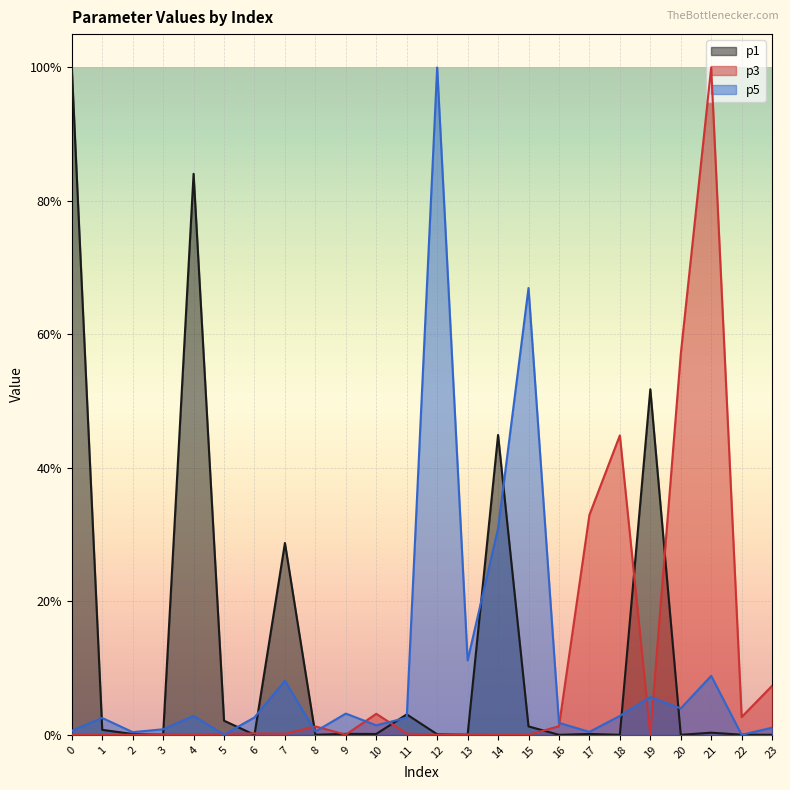

How many times do p3 and p5 cross each other?

9